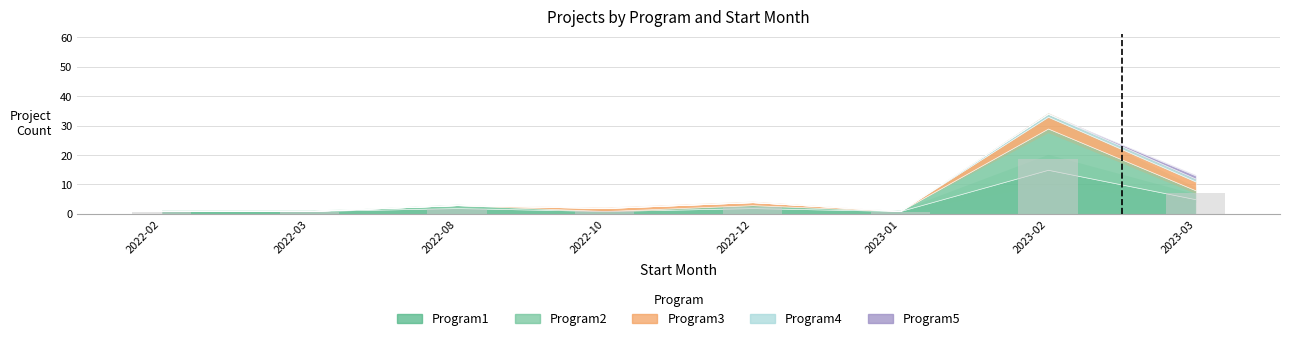

Which category has the highest value across all series?

2023-02